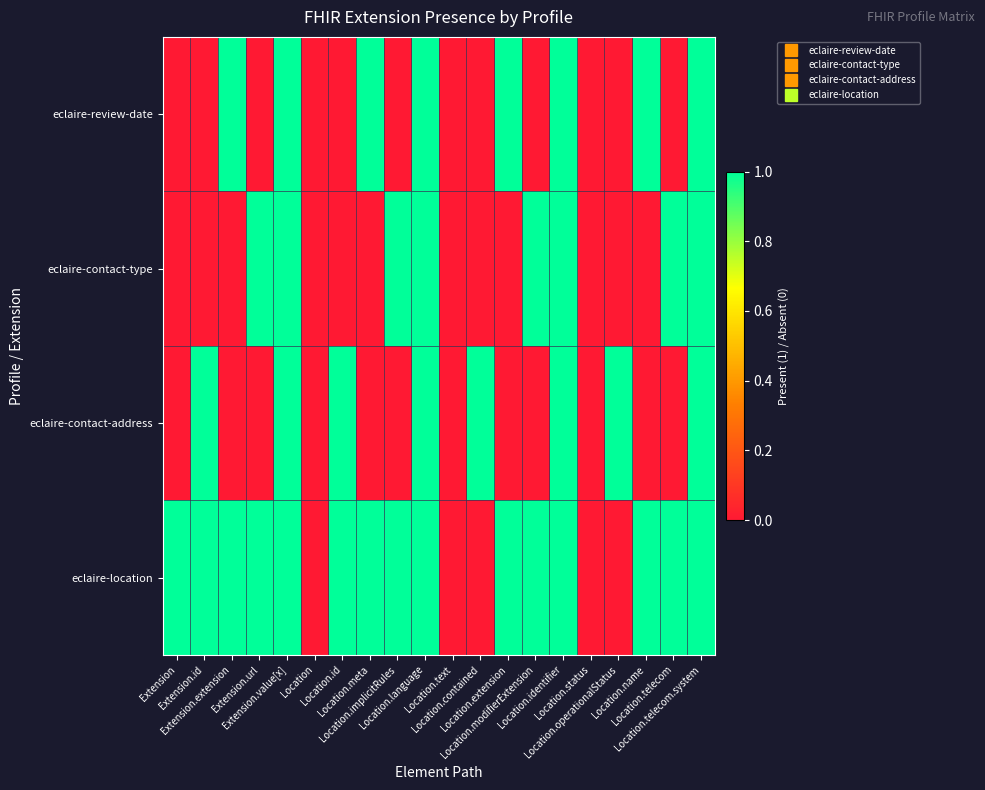

At how many categories does at least one series exceed 0?

17